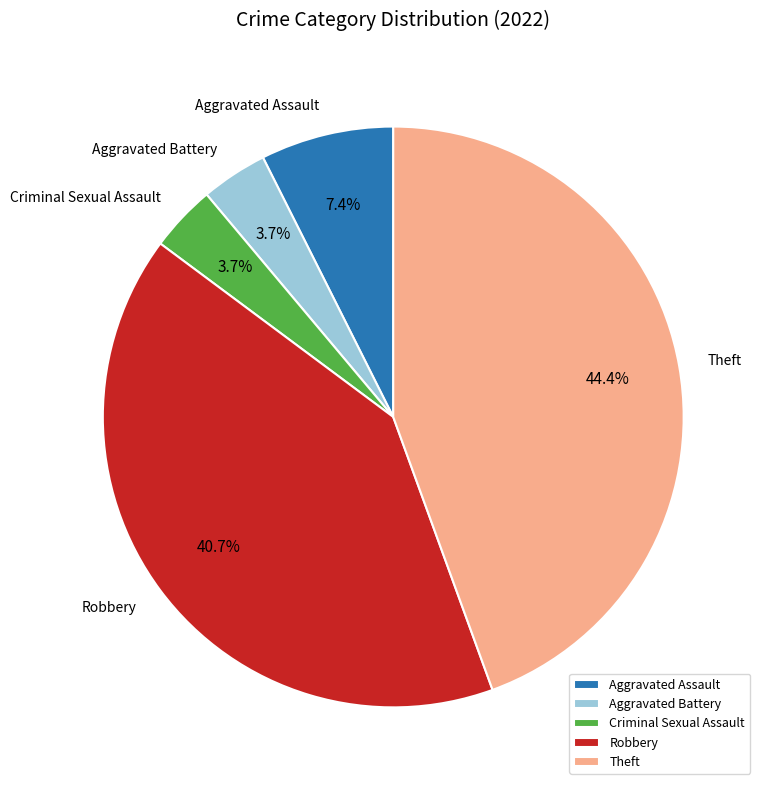

Does Criminal Sexual Assault represent more than half of the total?

No